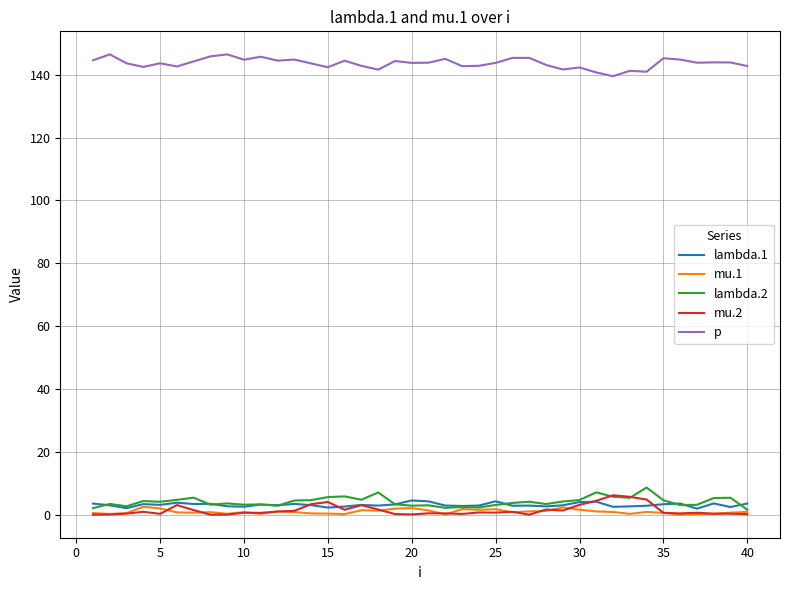

What is the greatest value displayed?

146.5